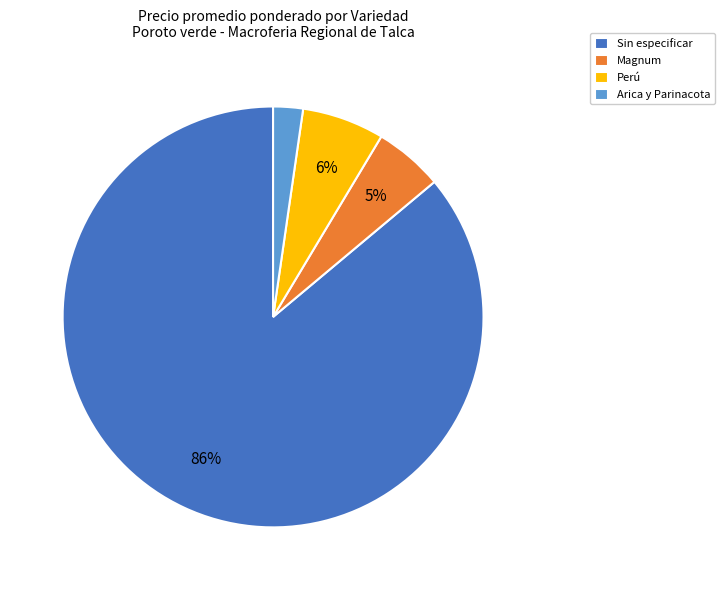

Which category has the biggest portion of the pie?

Sin especificar